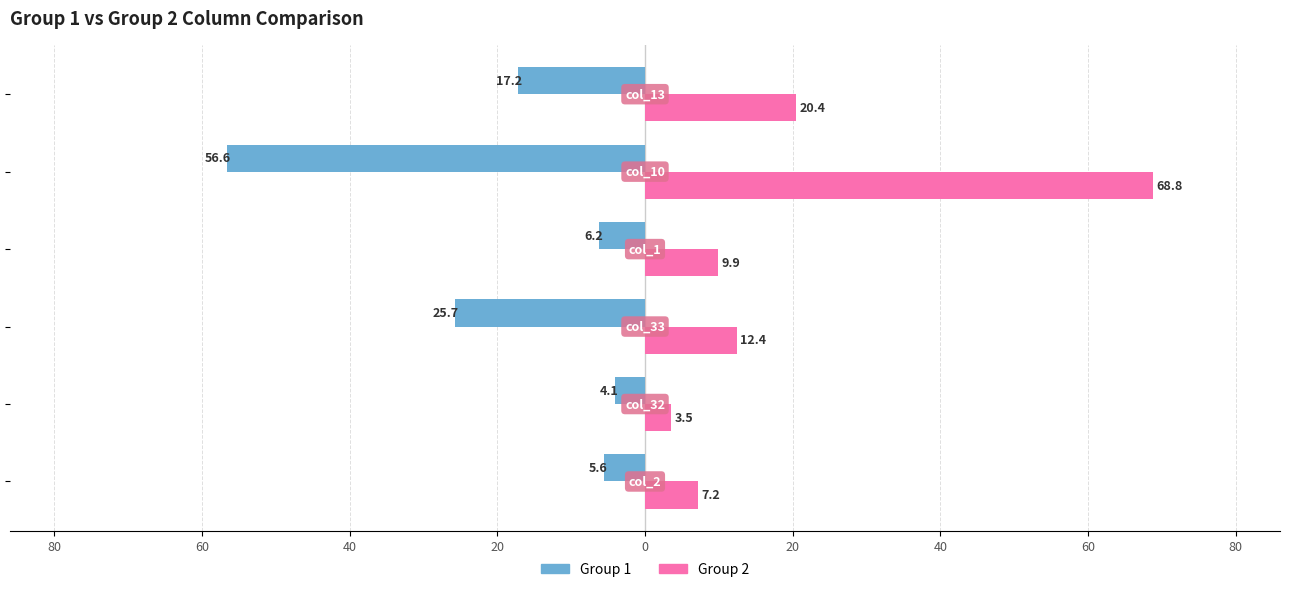

What is the value of the Group 1 bar at the 2nd from the left?

-4.1